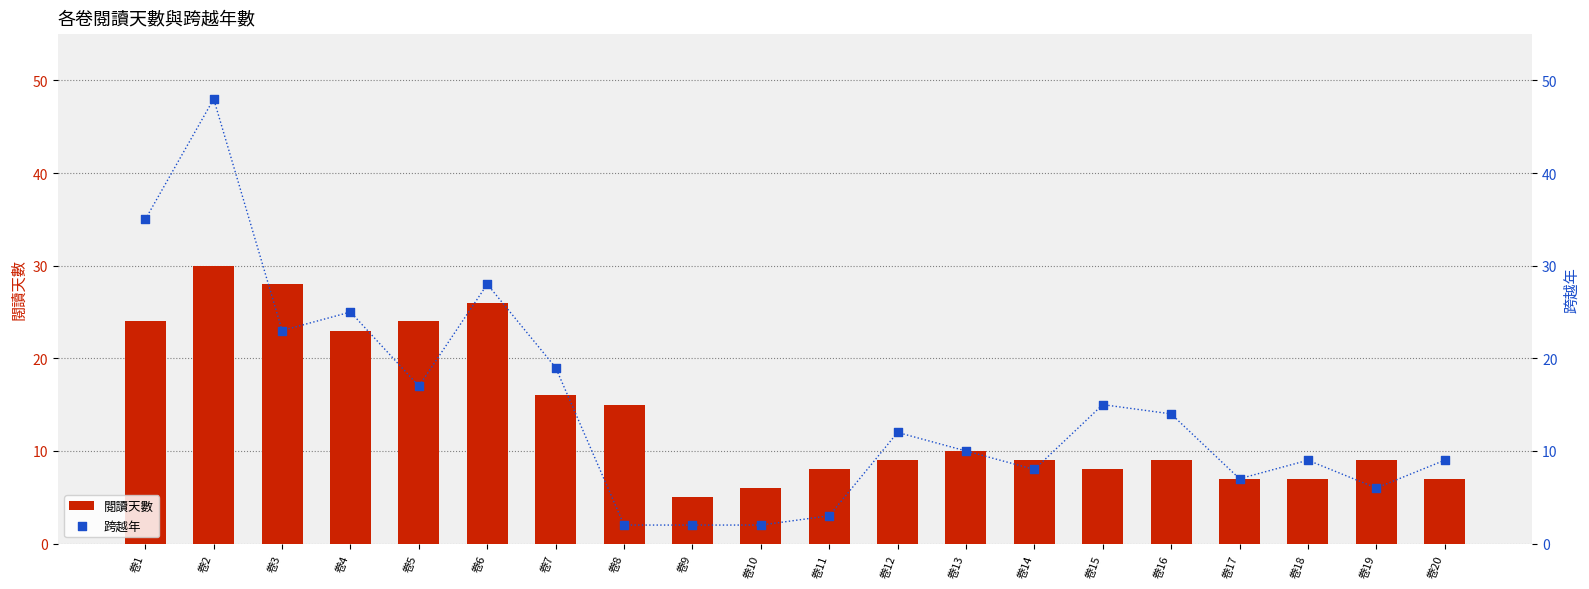

Is the value of 閱讀天數 at 卷14 greater than the value of 跨越年 at 卷19?

Yes